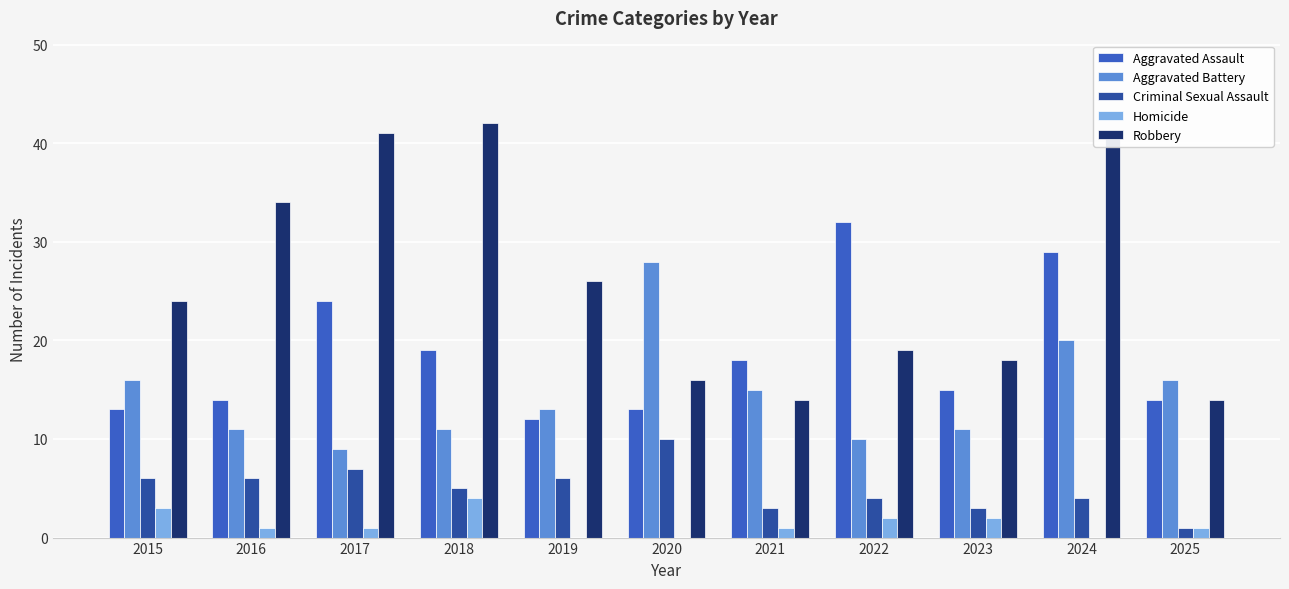

What is the approximate value of Aggravated Assault at 2025, to the nearest 5?

15